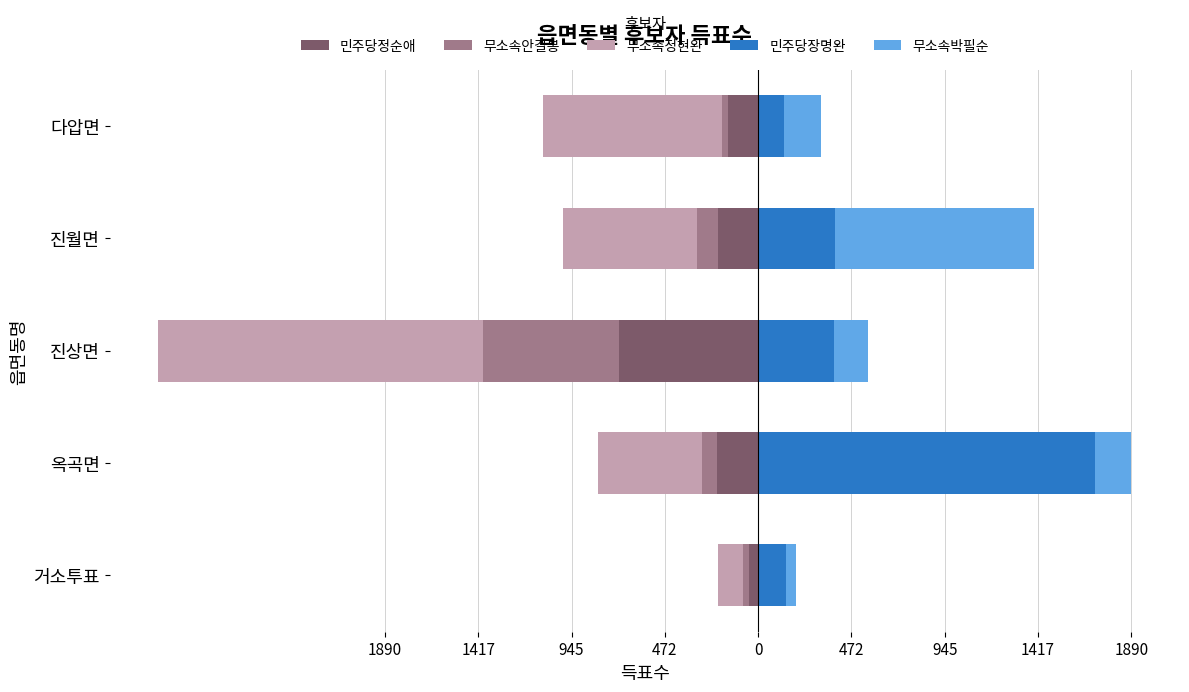

True or false: 무소속정현완 has a value of -50 at 거소투표.

False